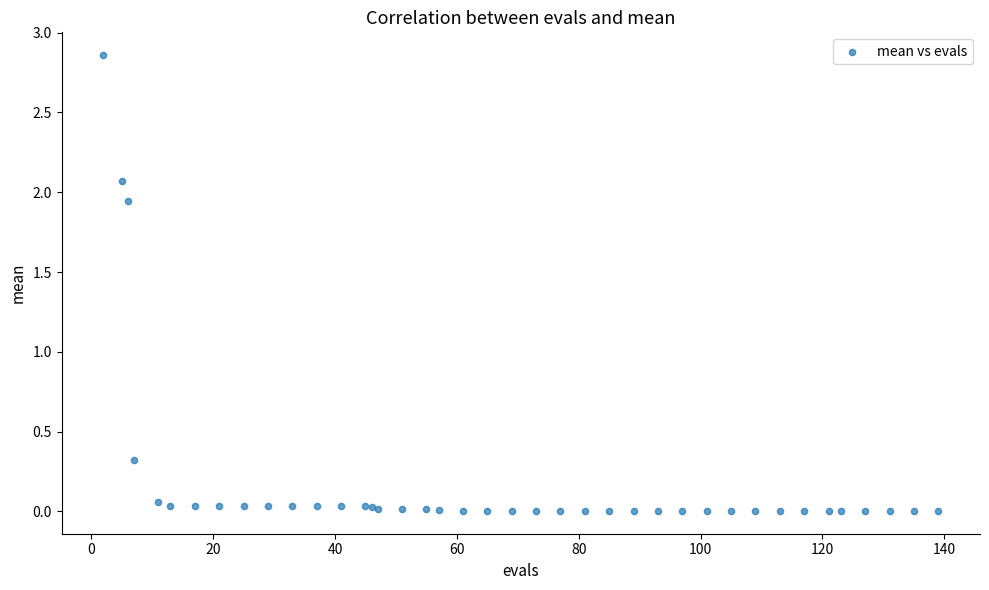

What Y value in the scatter plot is closest to 1?

0.3